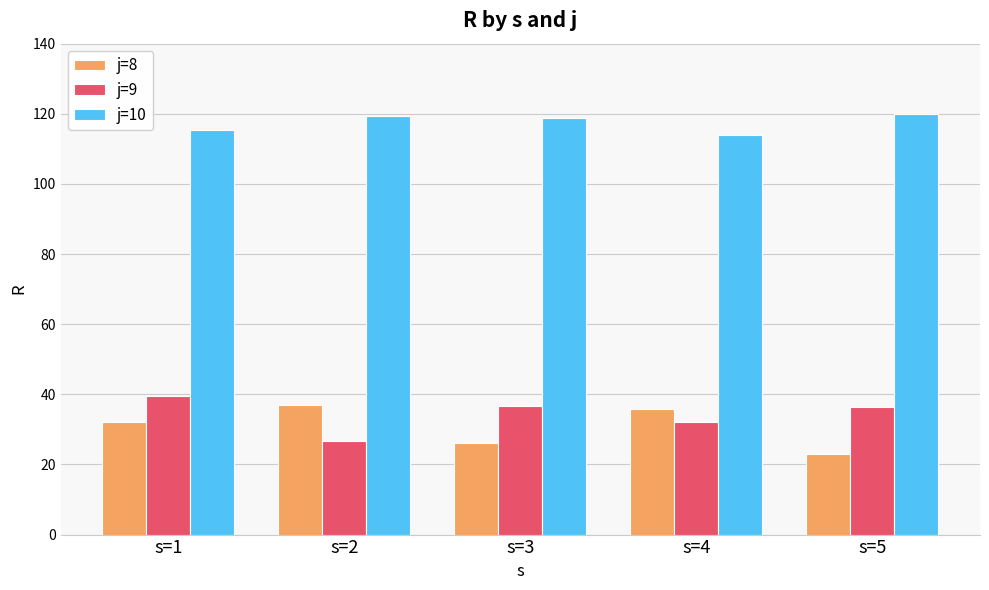

What is the value of the j=10 bar at the 4th from the left?

114.1